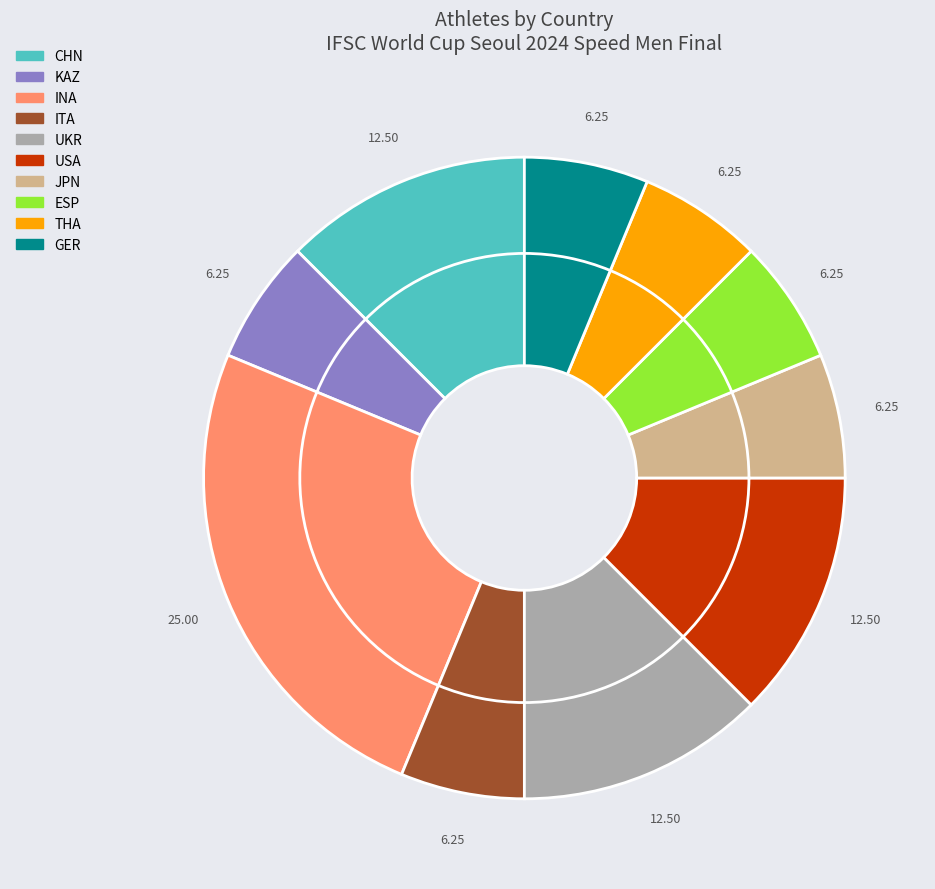

What percentage is the INA slice, to the nearest percent?

25%